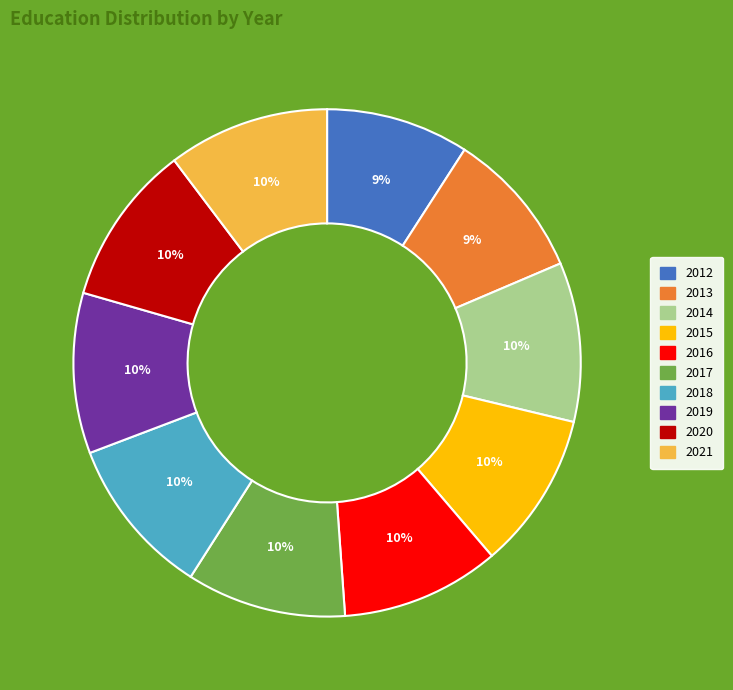

Between 2012 and 2017, which is larger?

2017